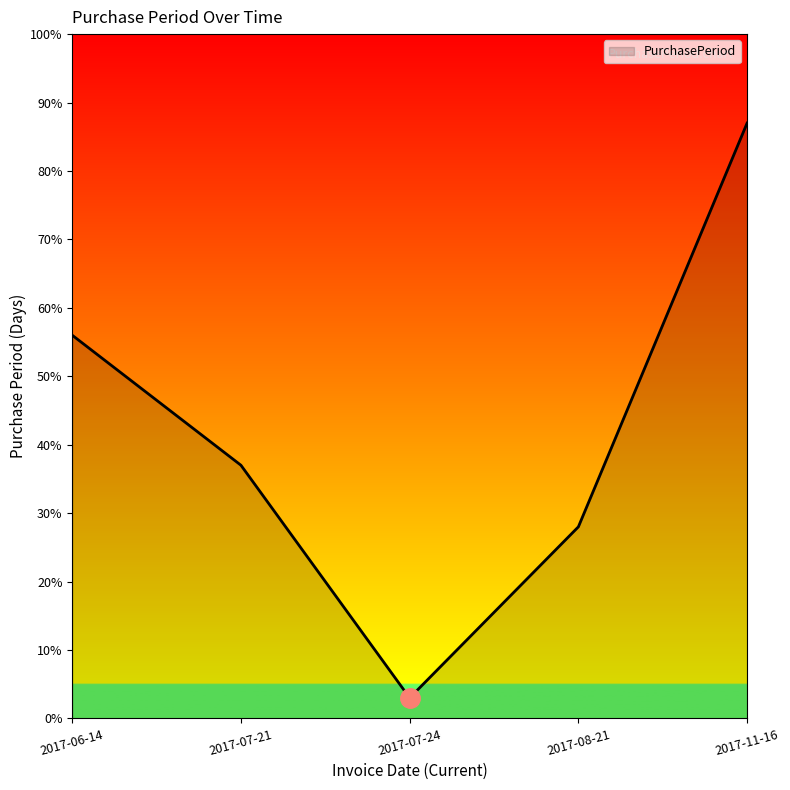

List the labels in order of value, largest first.

2017-11-16, 2017-06-14, 2017-07-21, 2017-08-21, 2017-07-24